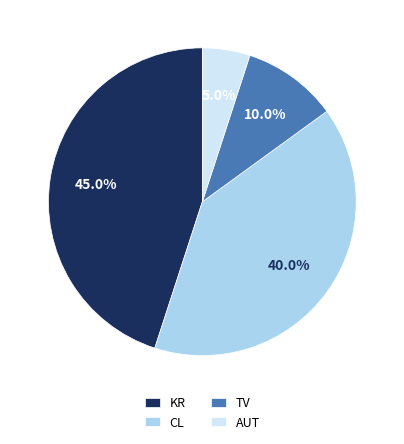

How many slices are in this pie chart?

4